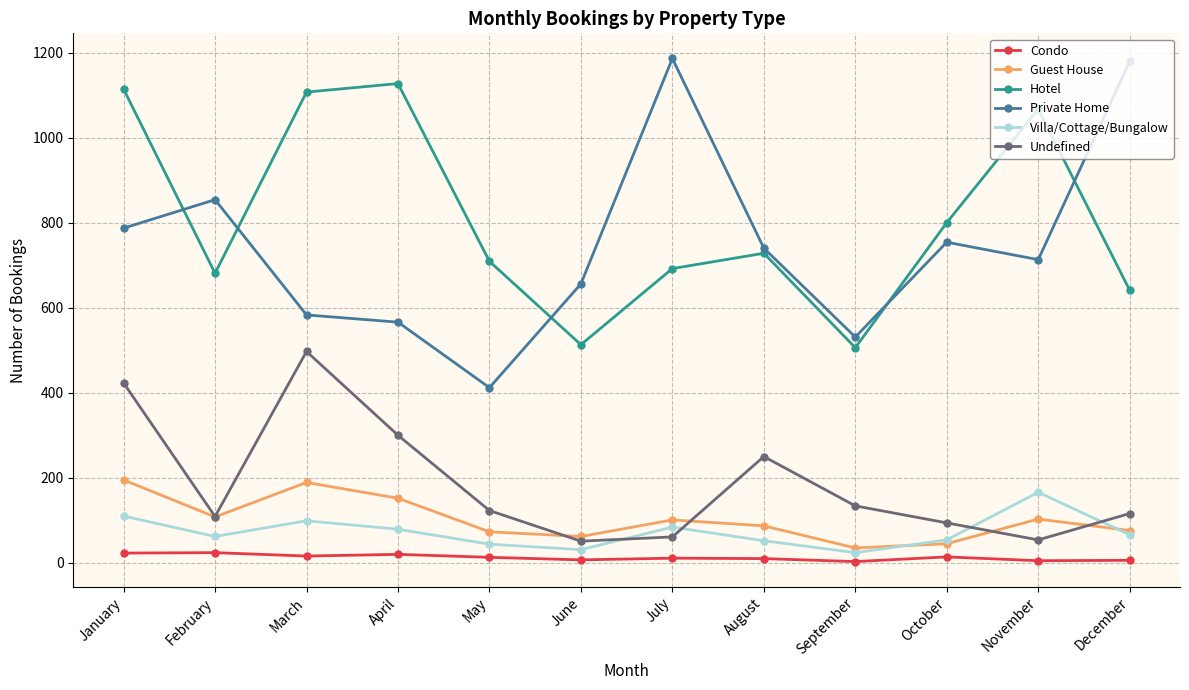

At how many categories does at least one series exceed 254?

12